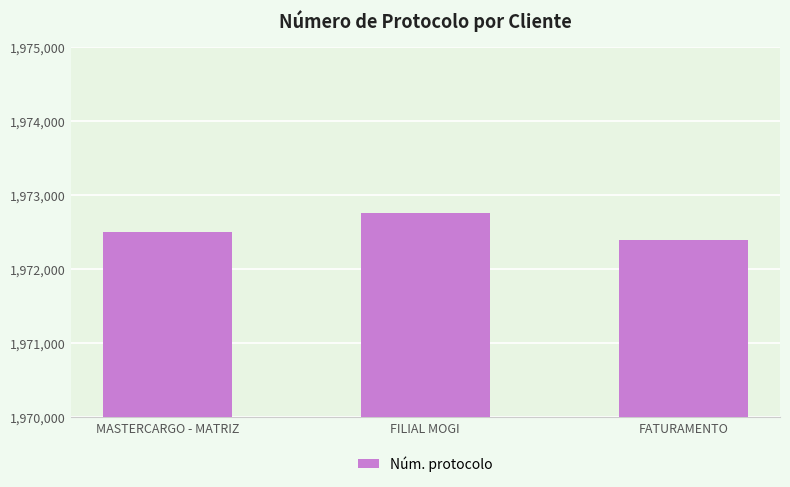

Reading left to right, transcribe all the data shown in this chart.

MASTERCARGO - MATRIZ=1972497	FILIAL MOGI=1972755	FATURAMENTO=1972391